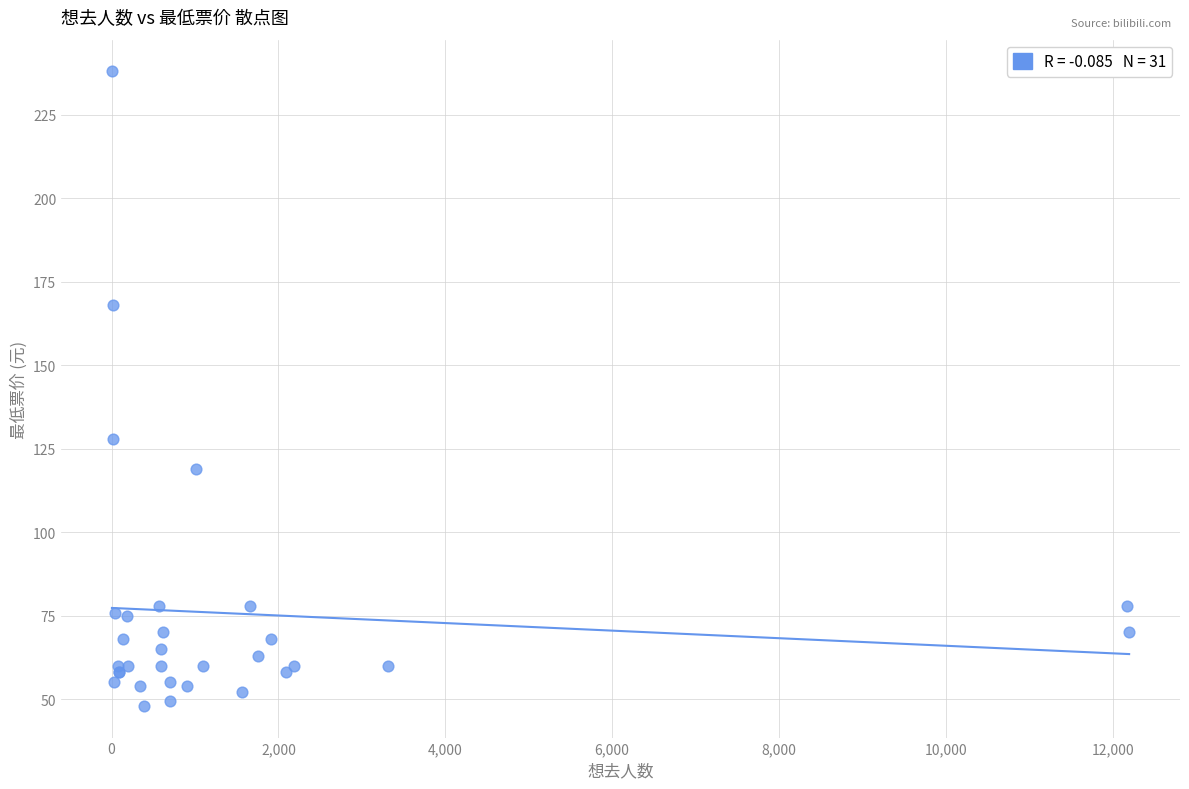

What Y value in the scatter plot is closest to 143?

128.0